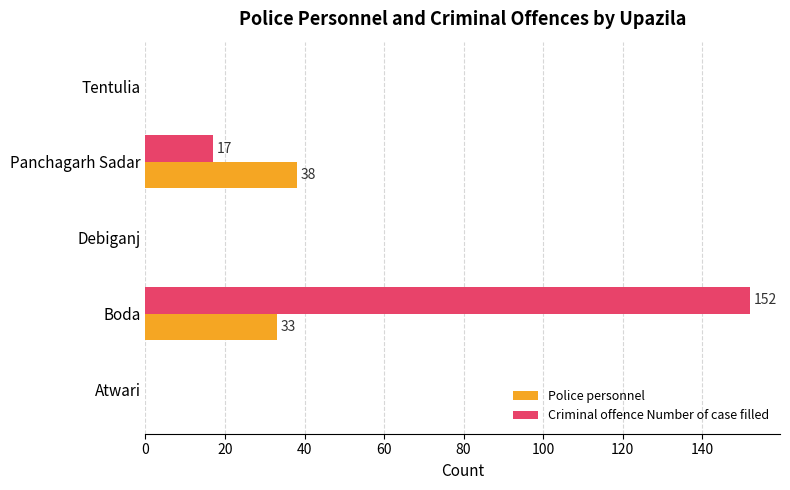

How many categories are shown in the chart?

5